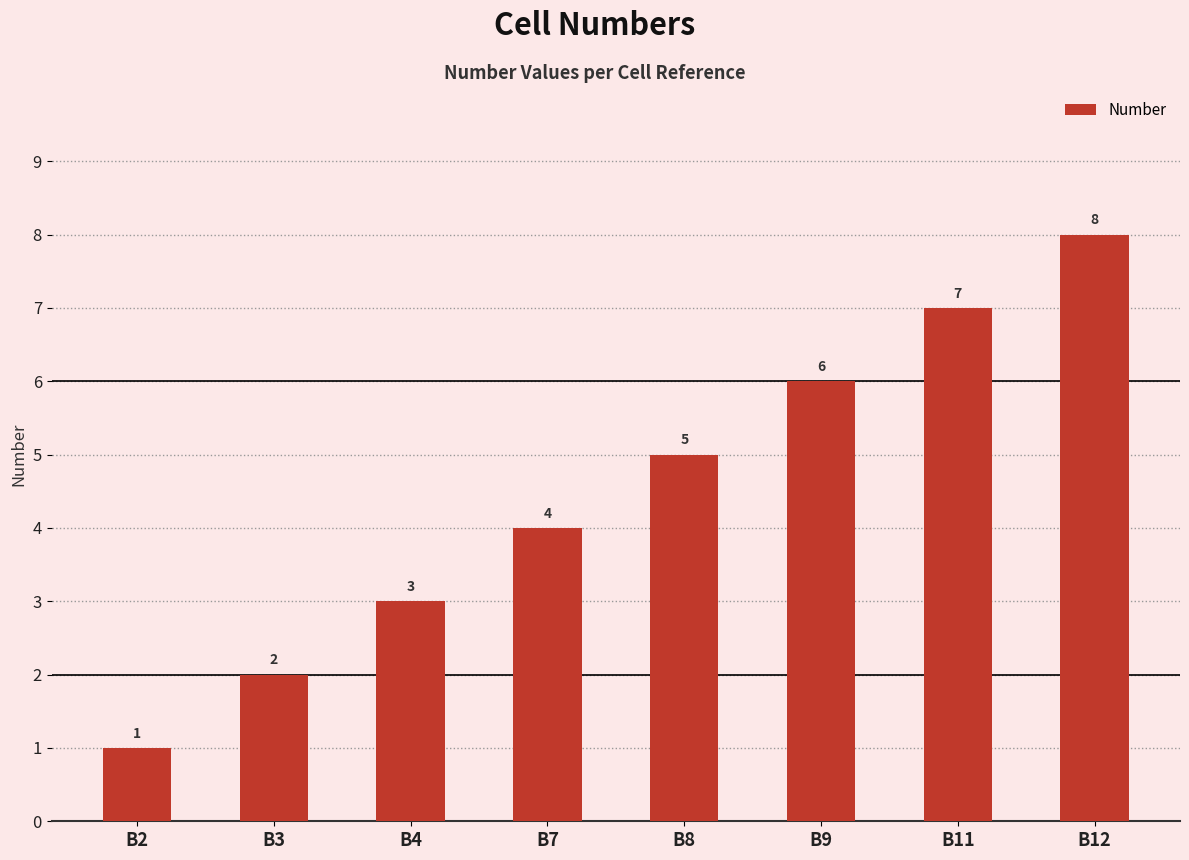

Approximately how many times larger is the value at B2 compared to B12?

0.1